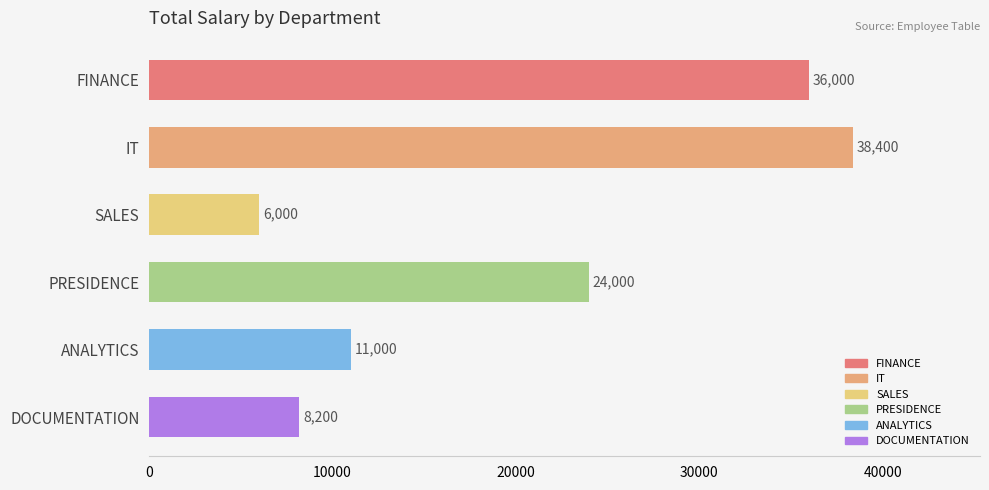

At which label is the value closest to 22200?

PRESIDENCE